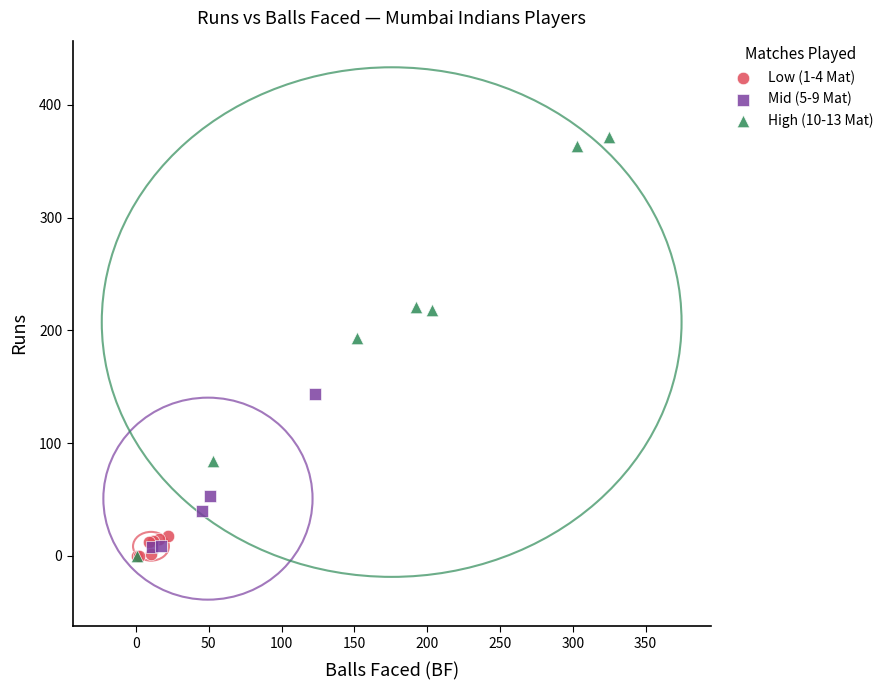

Which series reaches the maximum Y coordinate?

High (10-13 Mat)